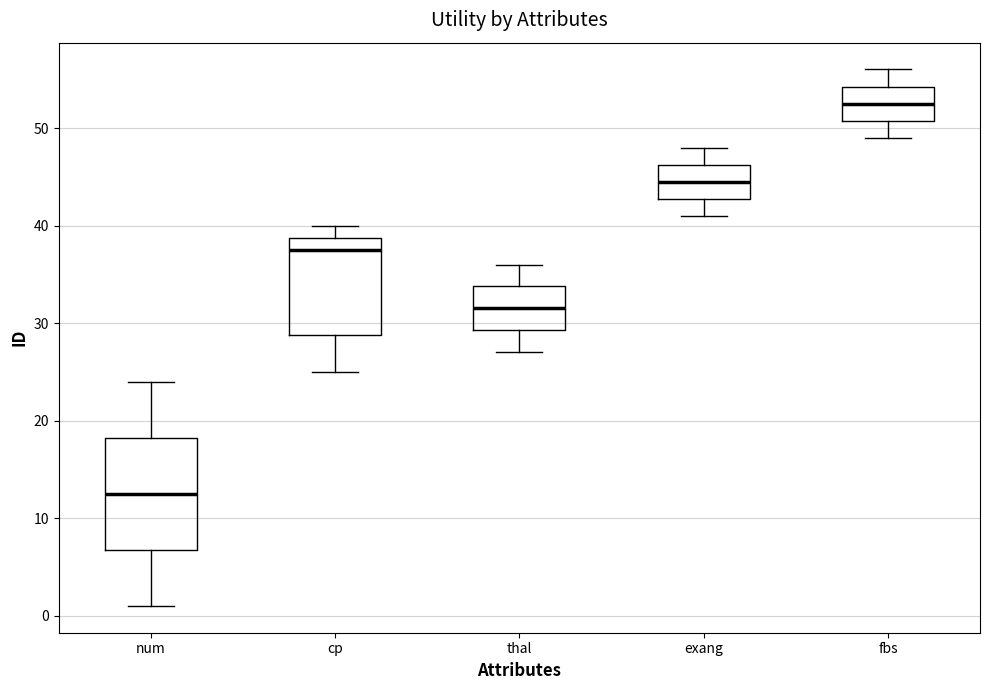

Which box is the tallest, from its lower edge to its upper edge?

num